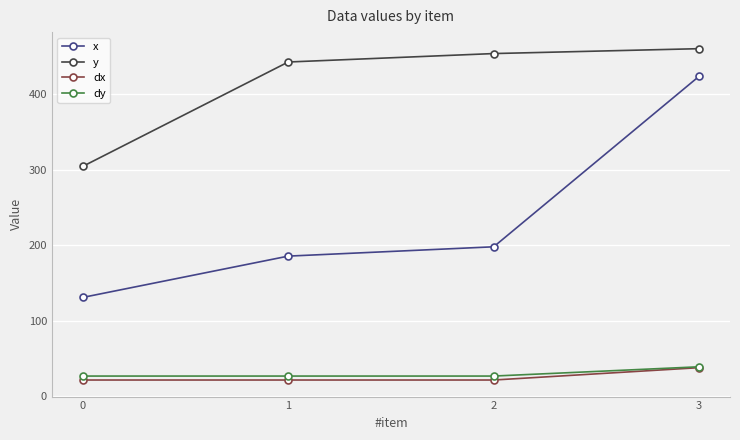

What is the average value of the y series?

415.0